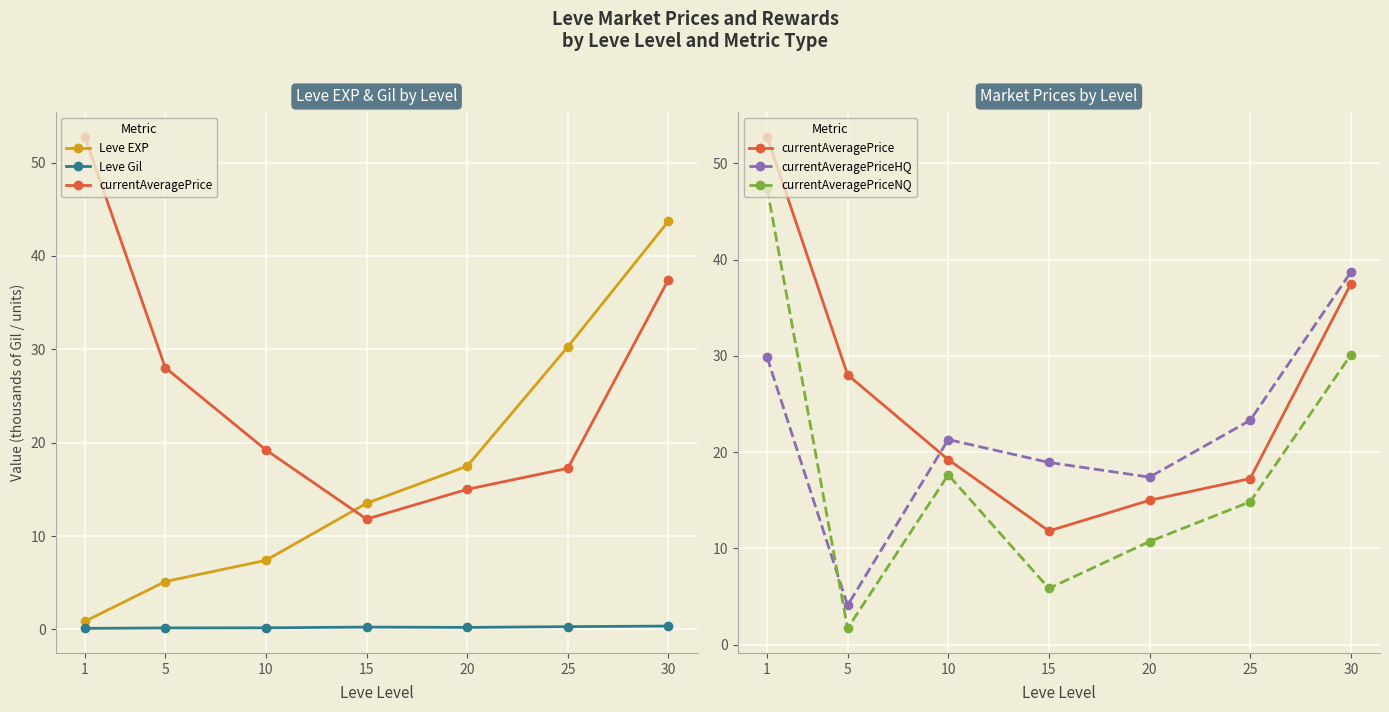

List the labels in order of currentAveragePriceHQ value, smallest first.

5, 20, 15, 10, 25, 1, 30